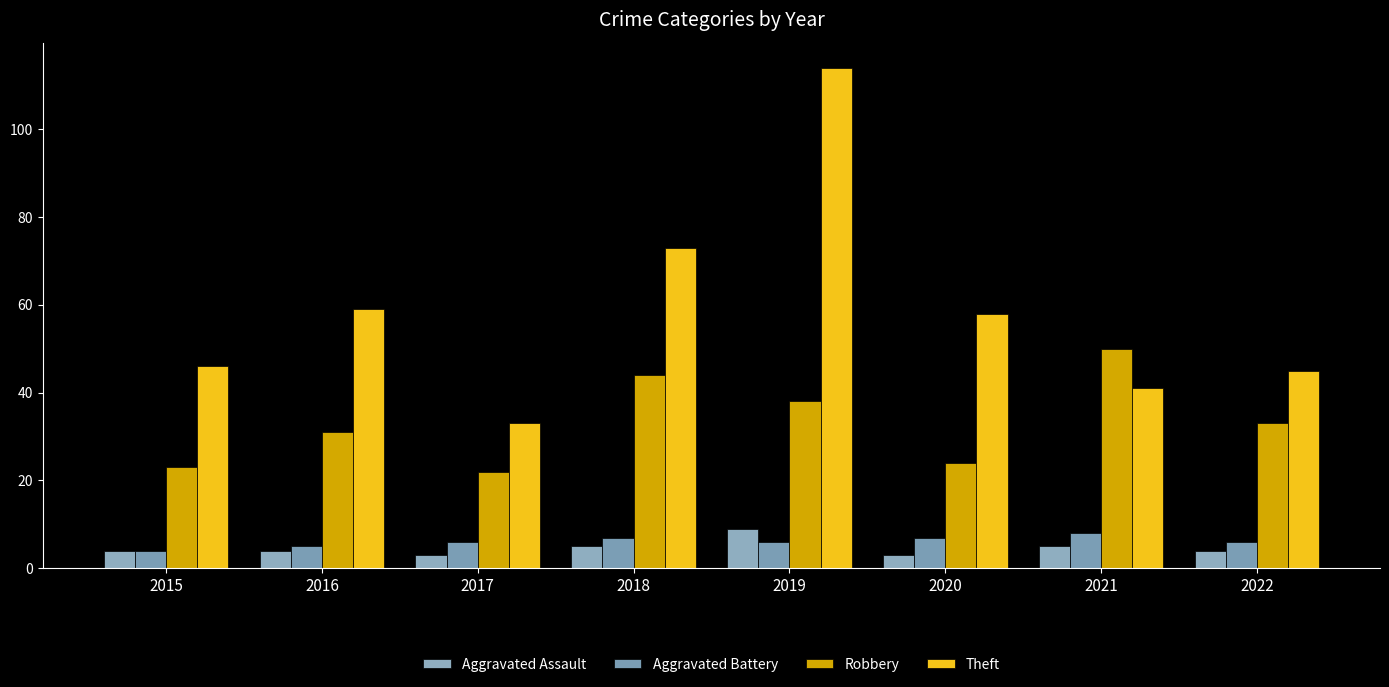

Which category has the lowest value in the Theft series?

2017